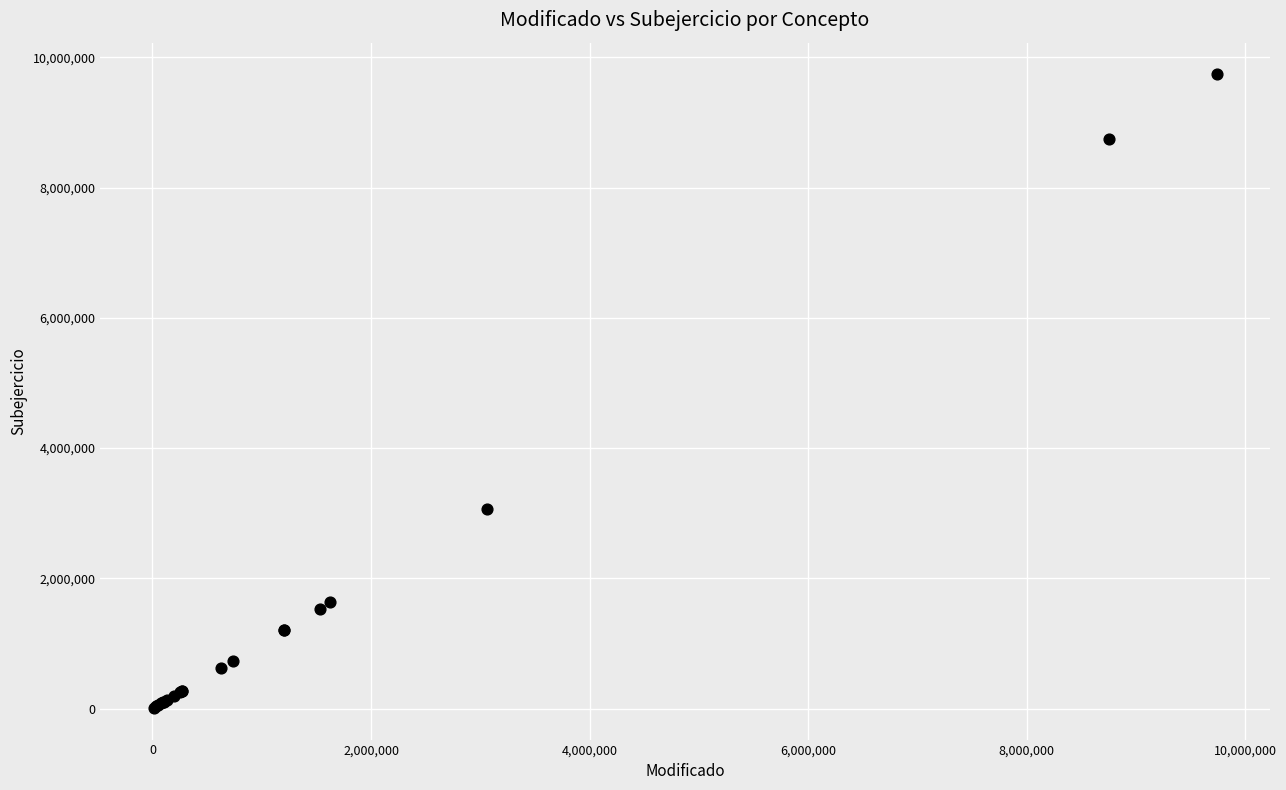

What Y value in the scatter plot is closest to 4874187?

3066047.0